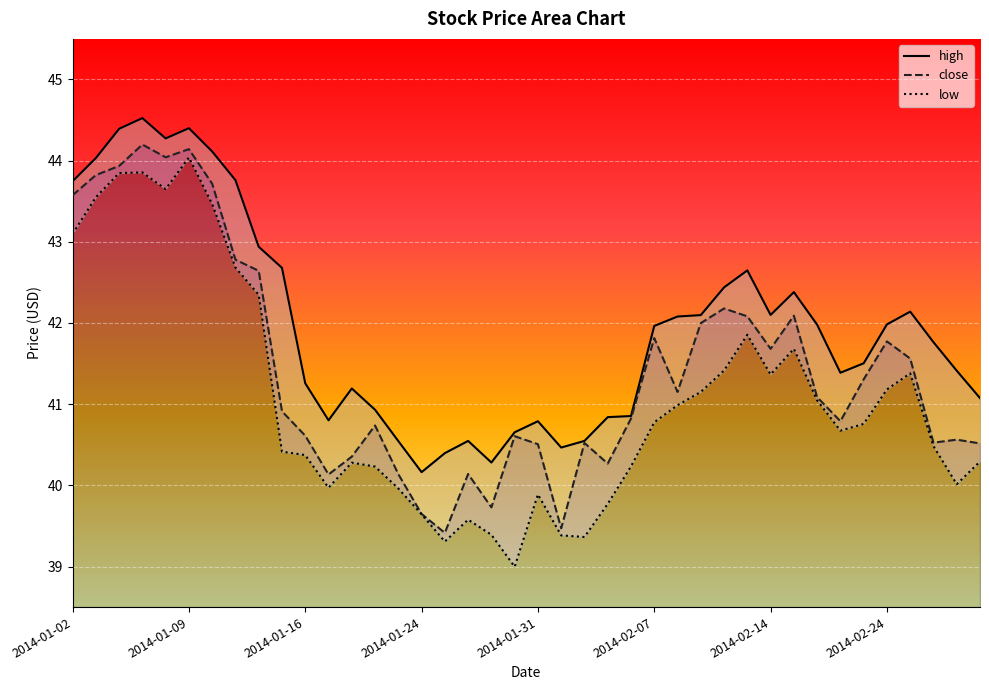

Between 2014-01-02 and 2014-01-03, which series saw the biggest shift?

low